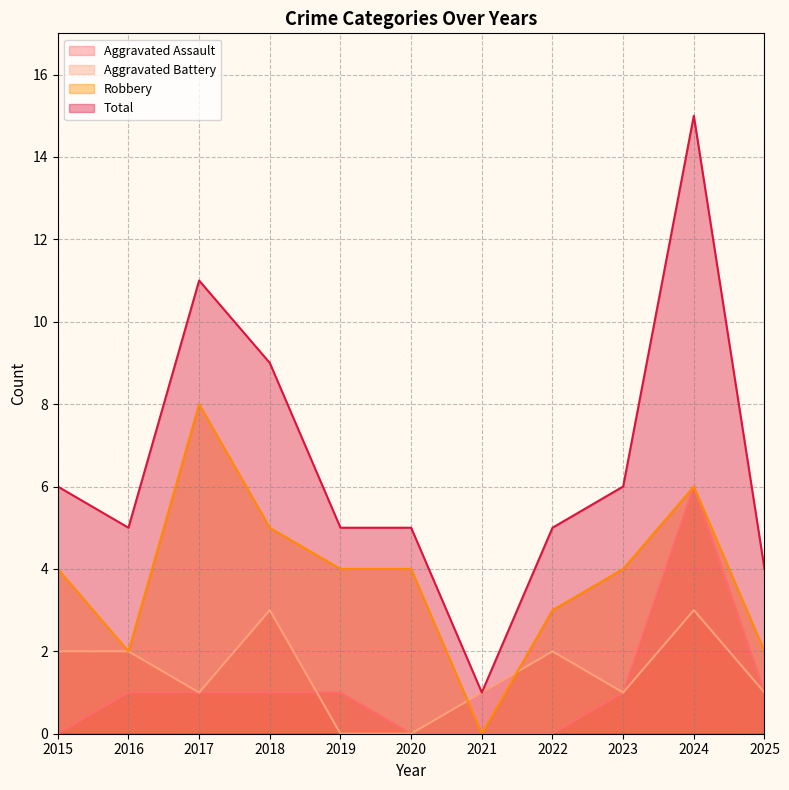

Between 2017 and 2022, which series saw the biggest shift?

Total